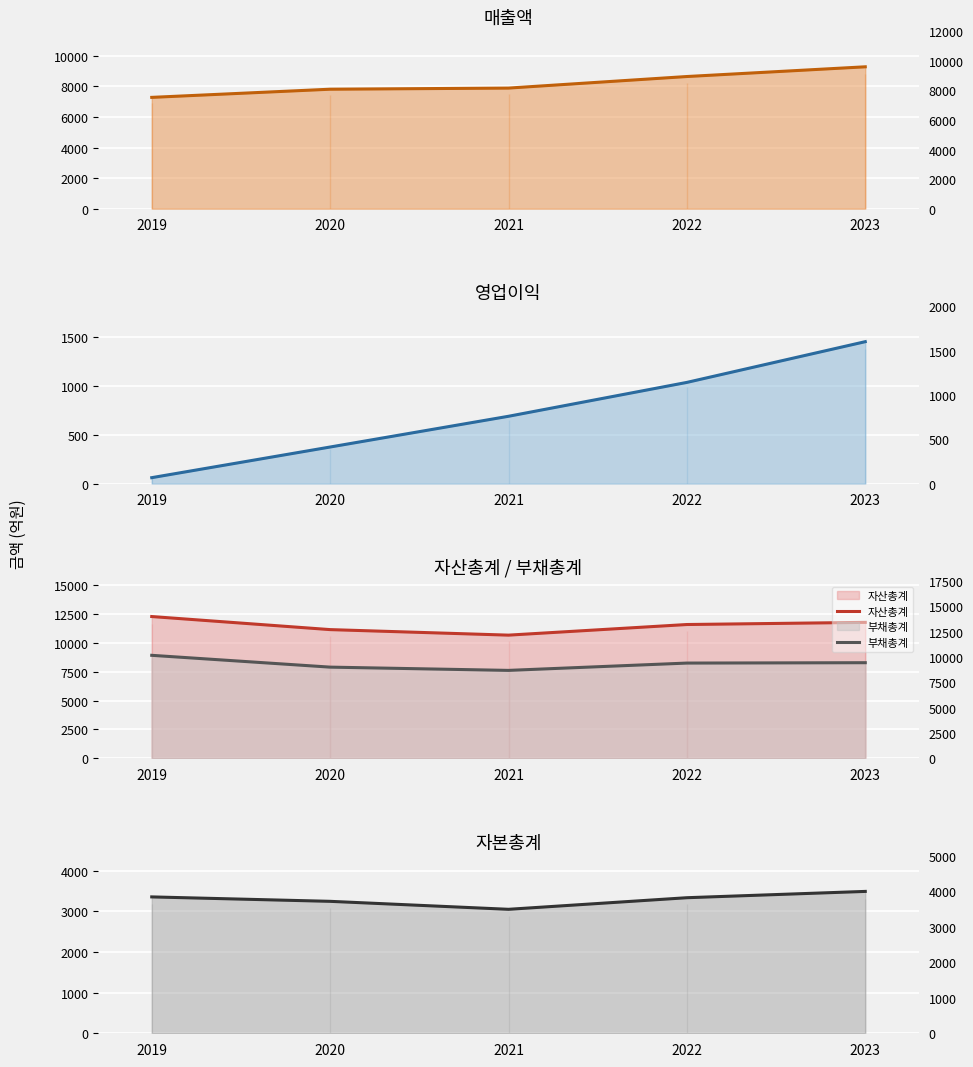

Where does the 자산총계 series first go above 11576?

2019